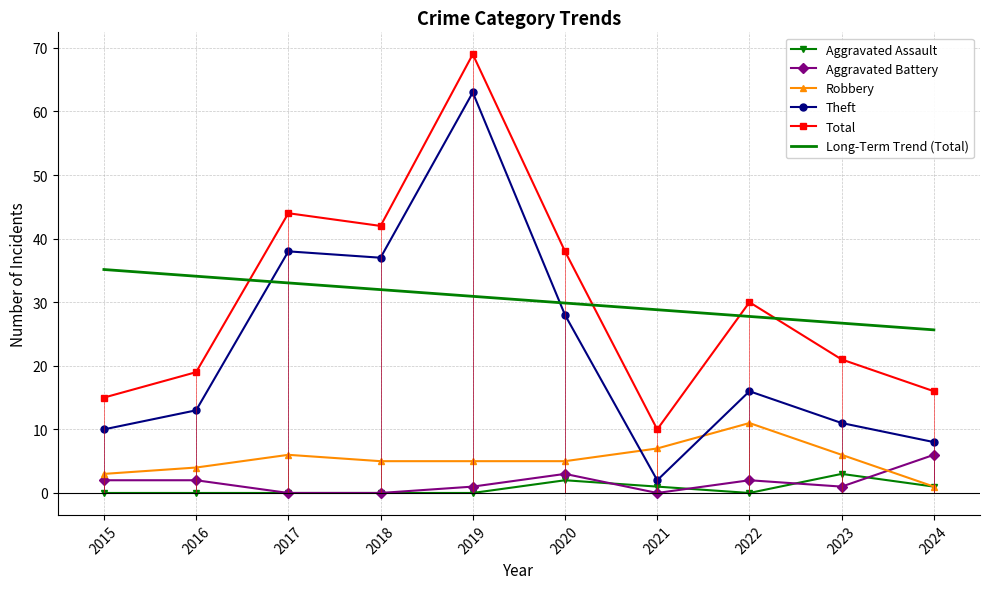

Is the value of Theft at 2015 greater than the value of Aggravated Battery at 2016?

Yes